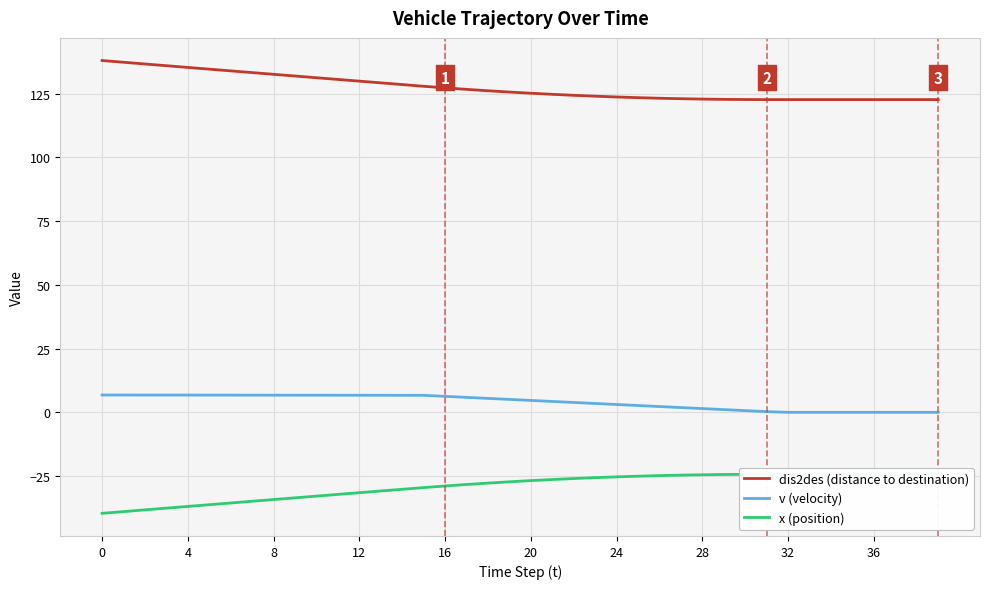

List the series in order of their overall mean, lowest first.

x (position), v (velocity), dis2des (distance to destination)